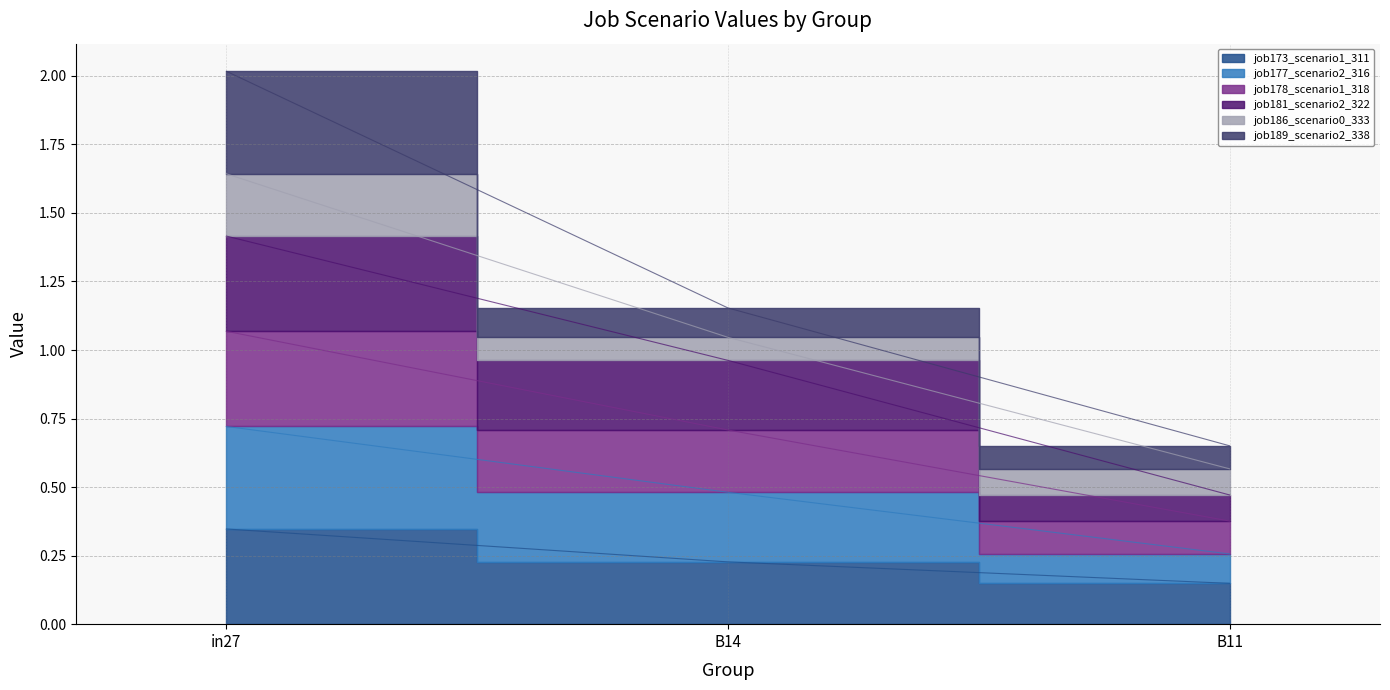

What position from the right is B14?

2